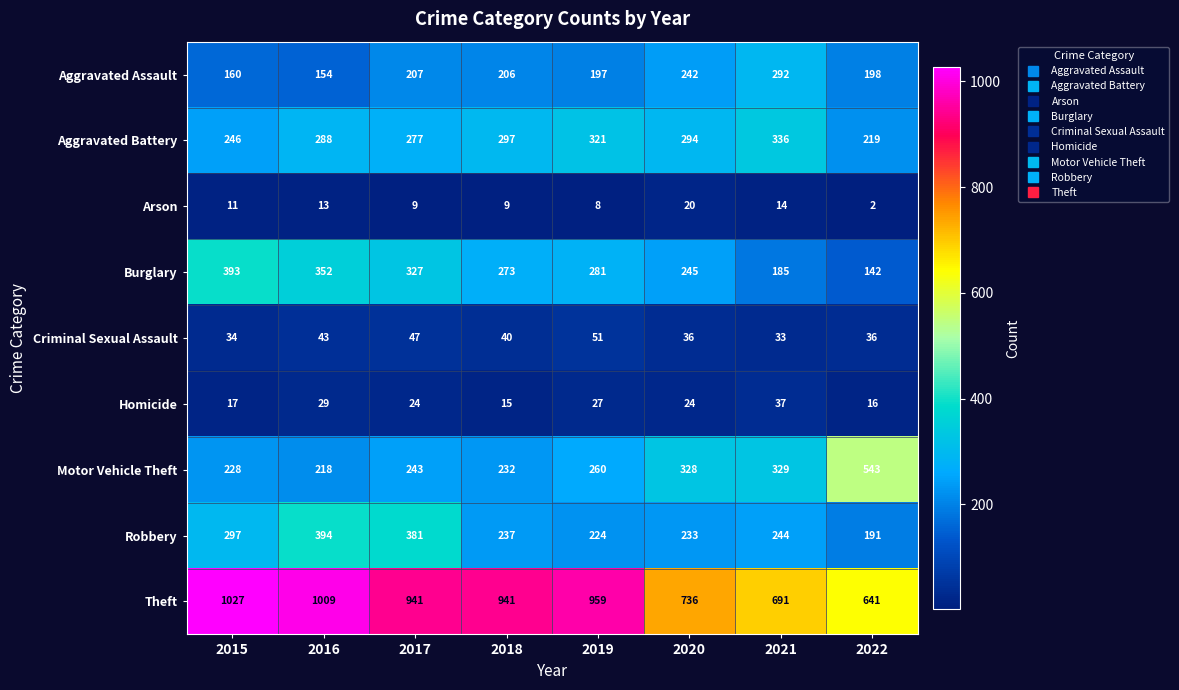

What is the difference between the Aggravated Assault values at 2020 and 2018?

36